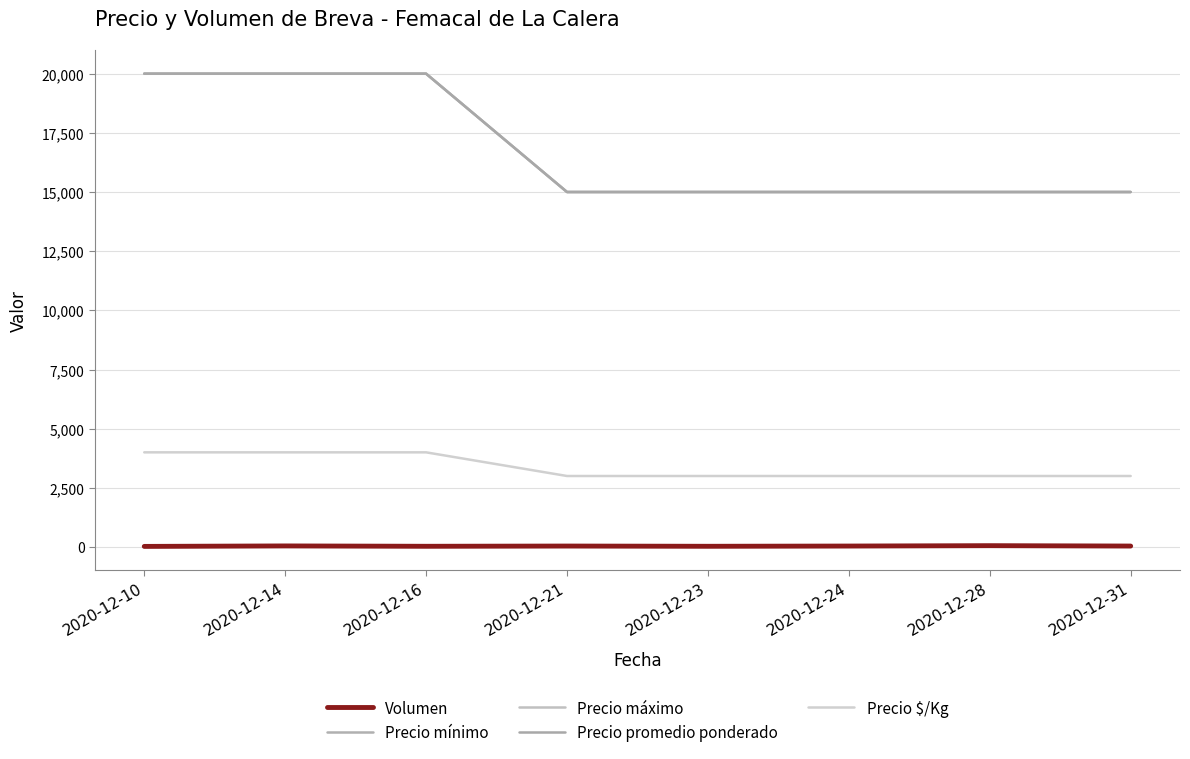

What is the difference between the second highest and second lowest values in the Precio mínimo series?

5000